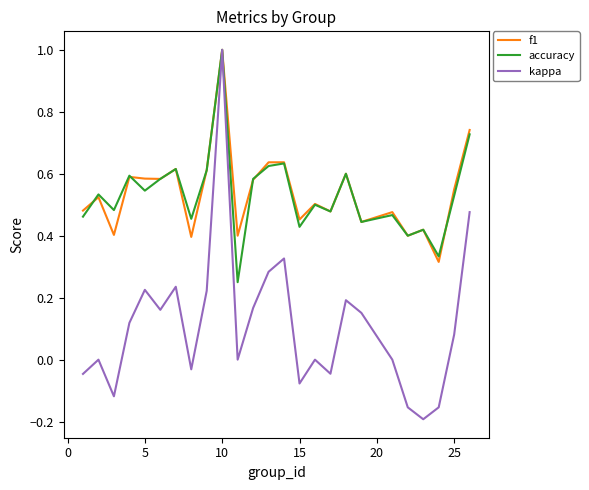

Which series has the widest spread of values?

kappa